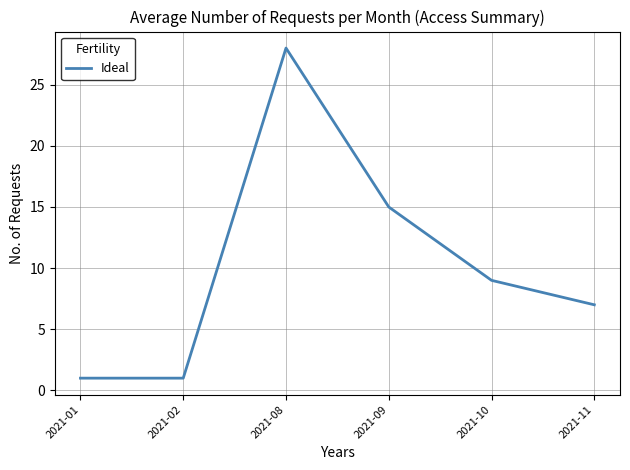

Which has a higher value, 2021-02 or 2021-10?

2021-10